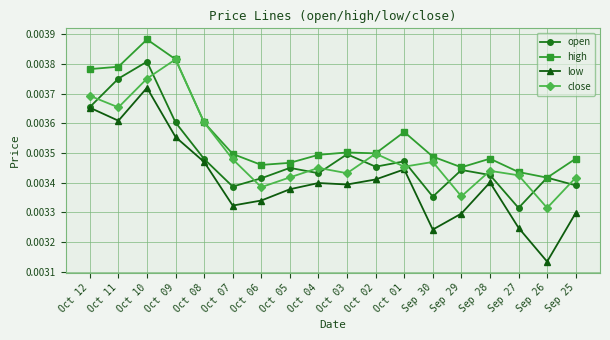

What is the label of the 7th point from the right?

Oct 01